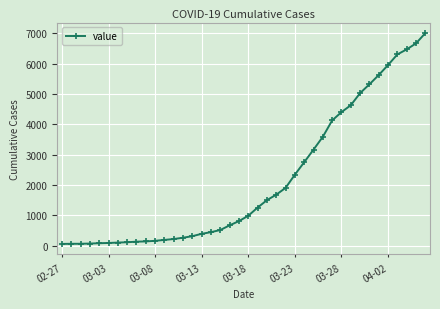

What is the sum of all values?

85719